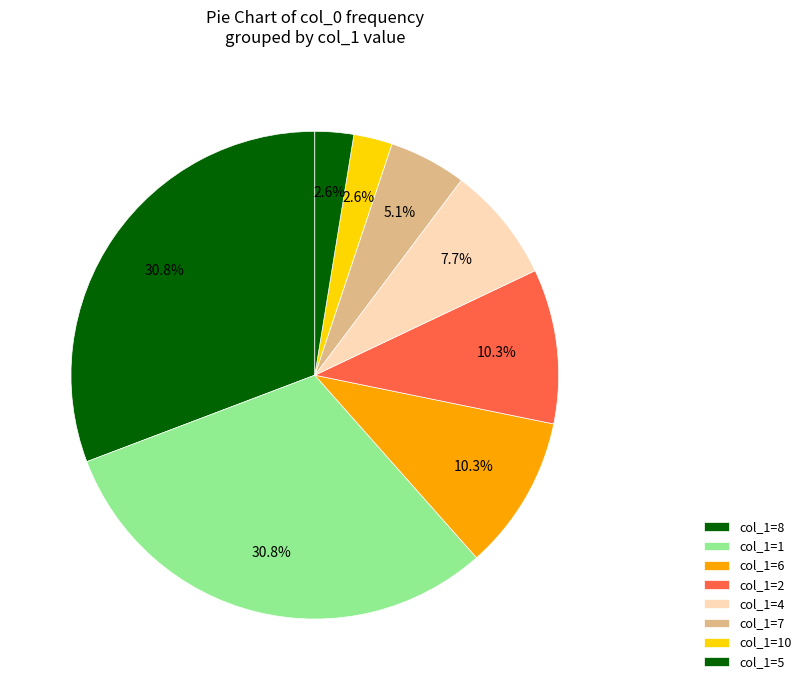

How many slices are in this pie chart?

8